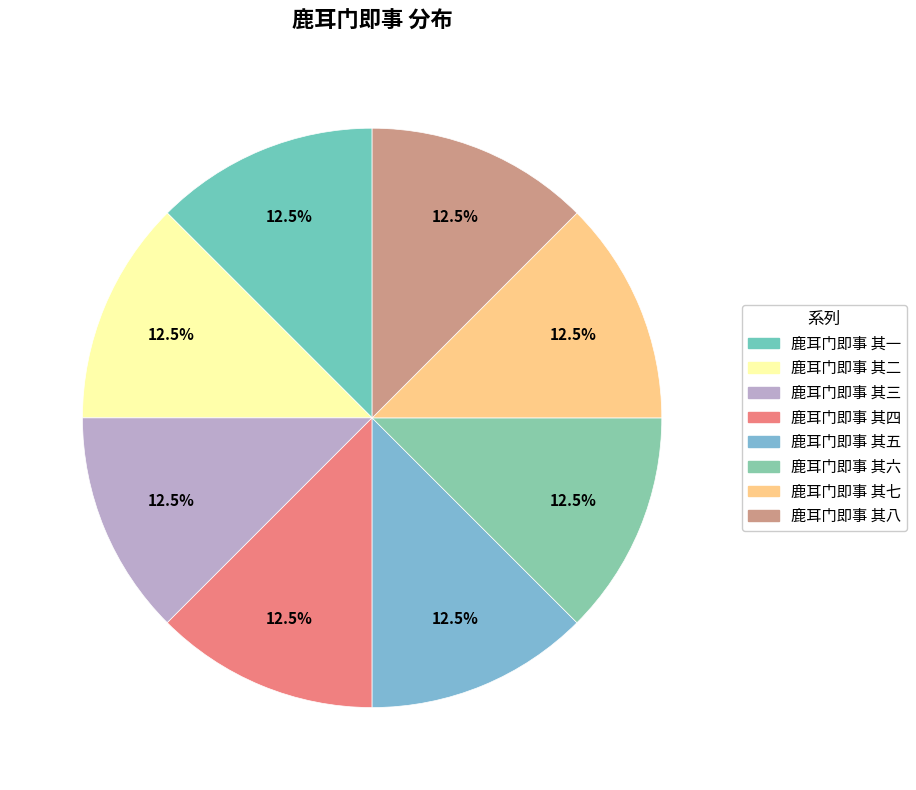

How many slices are in this pie chart?

8